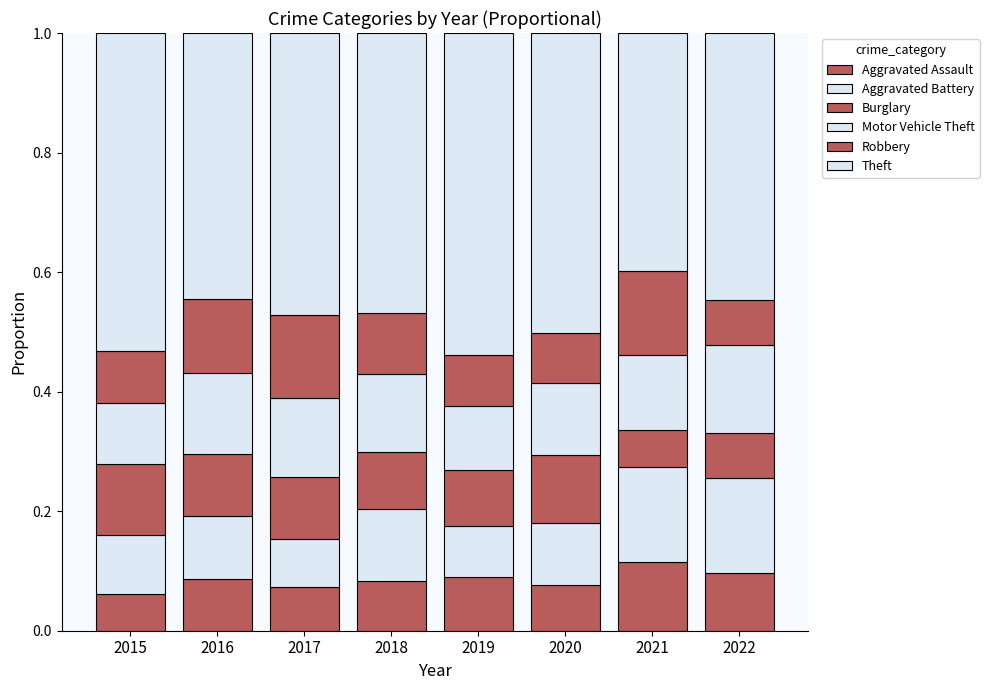

How many series are shown in this chart?

6